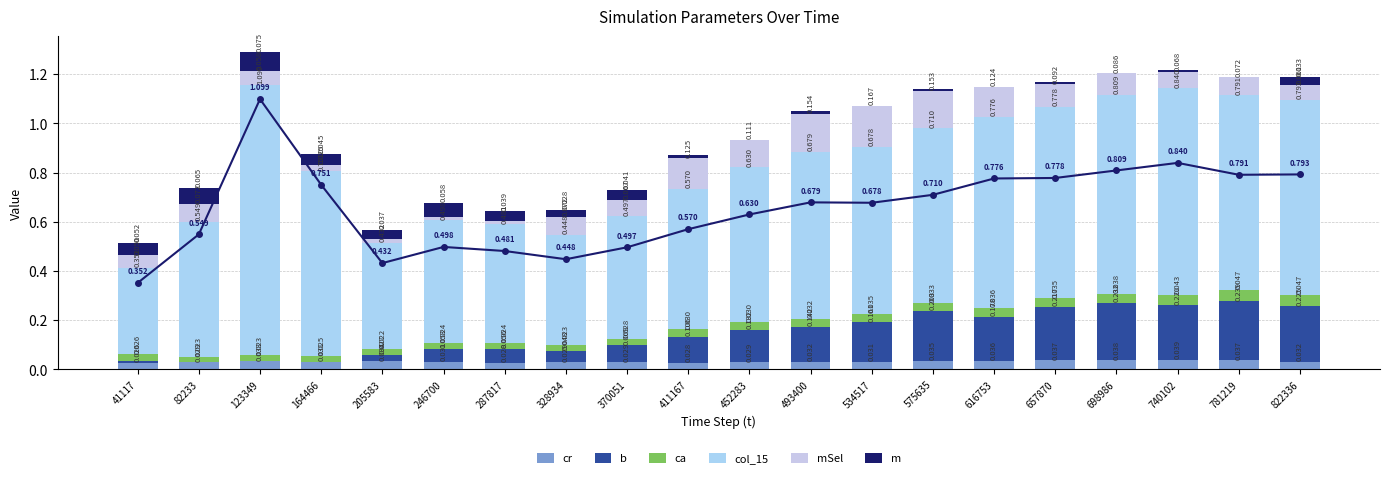

Is the value of col_15 at 493400 greater than the value of mSel at 82233?

Yes